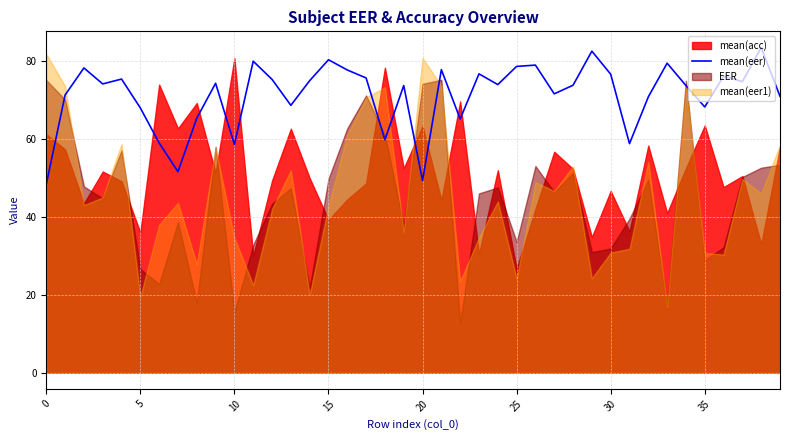

What is the maximum value shown in the chart?

83.5